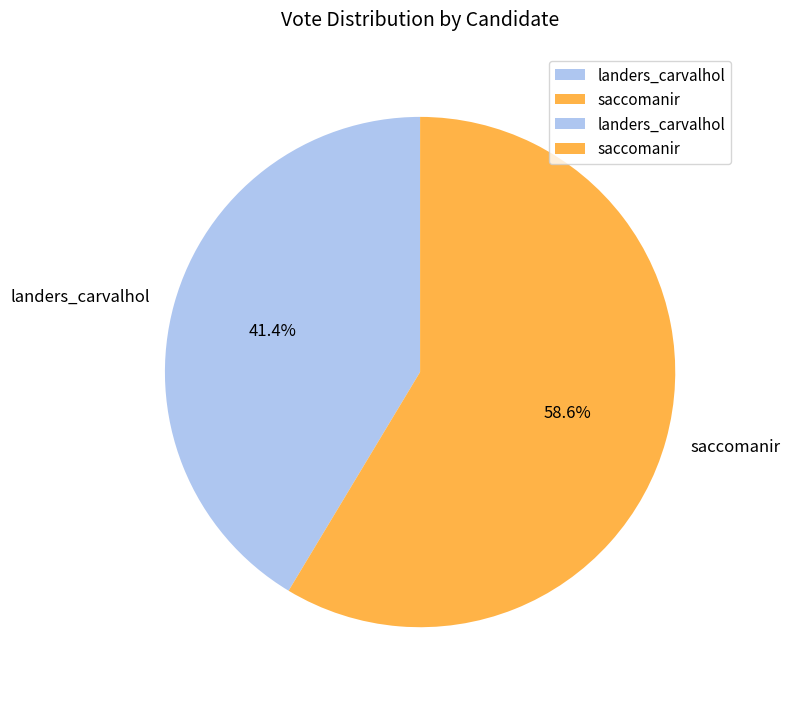

Which slice is the largest?

saccomanir